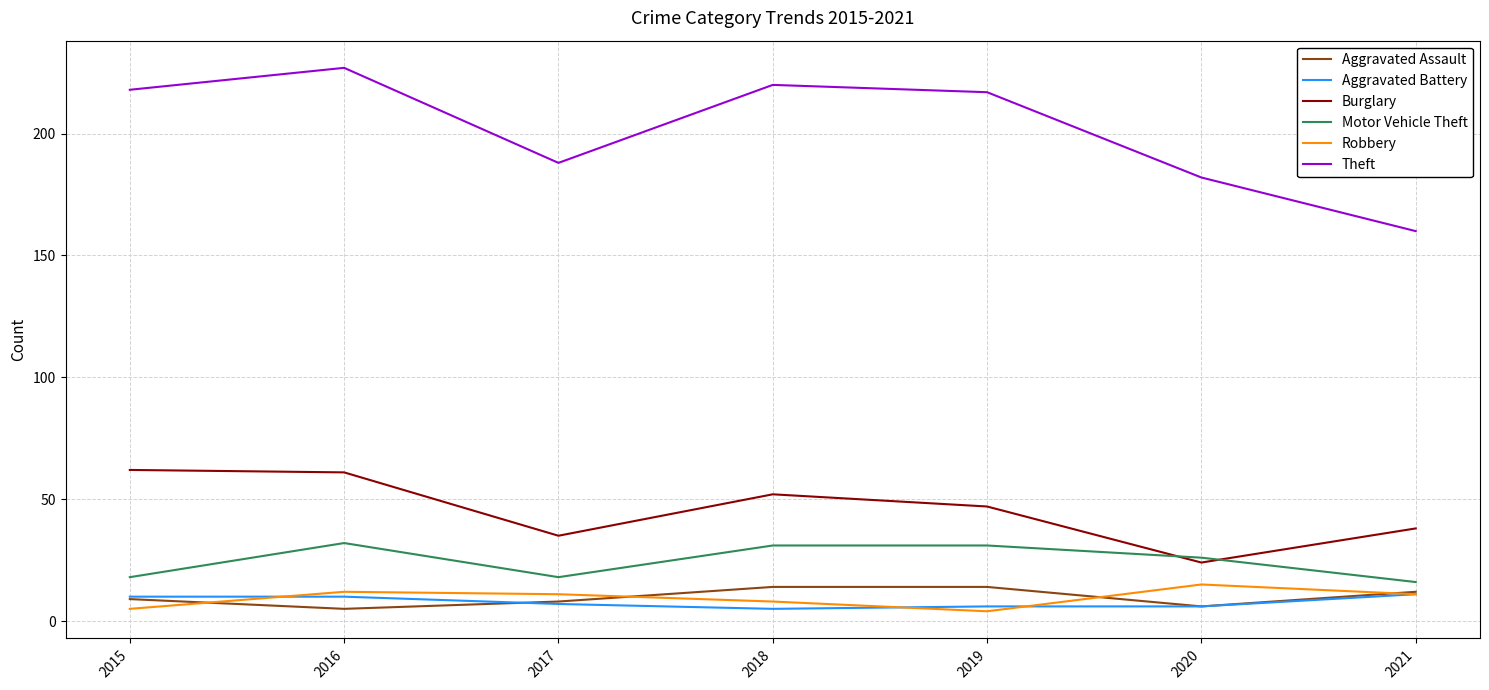

At which category does Theft reach its first local peak?

2016